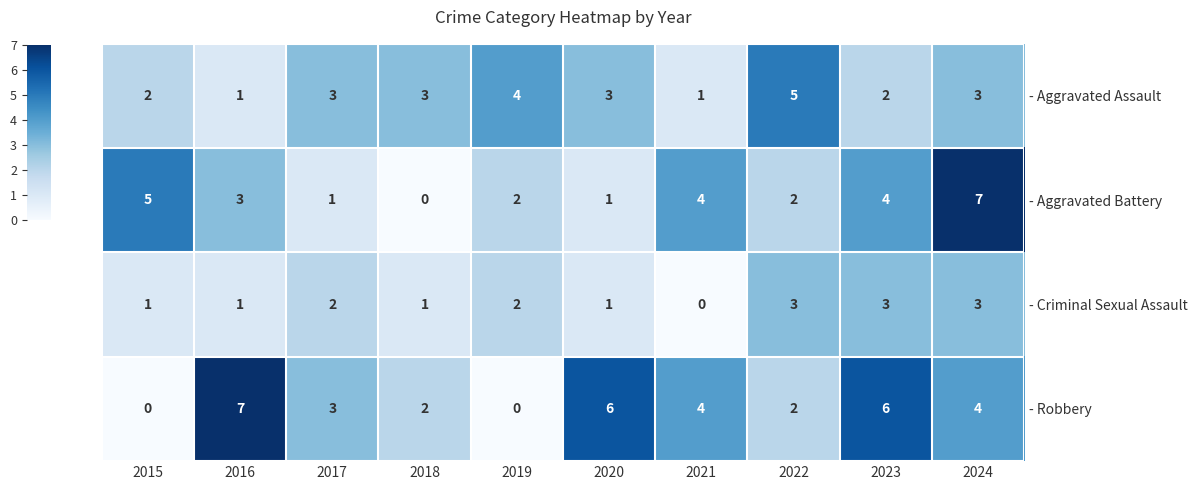

True or false: - Aggravated Battery has a value of 3 at 2016.

True